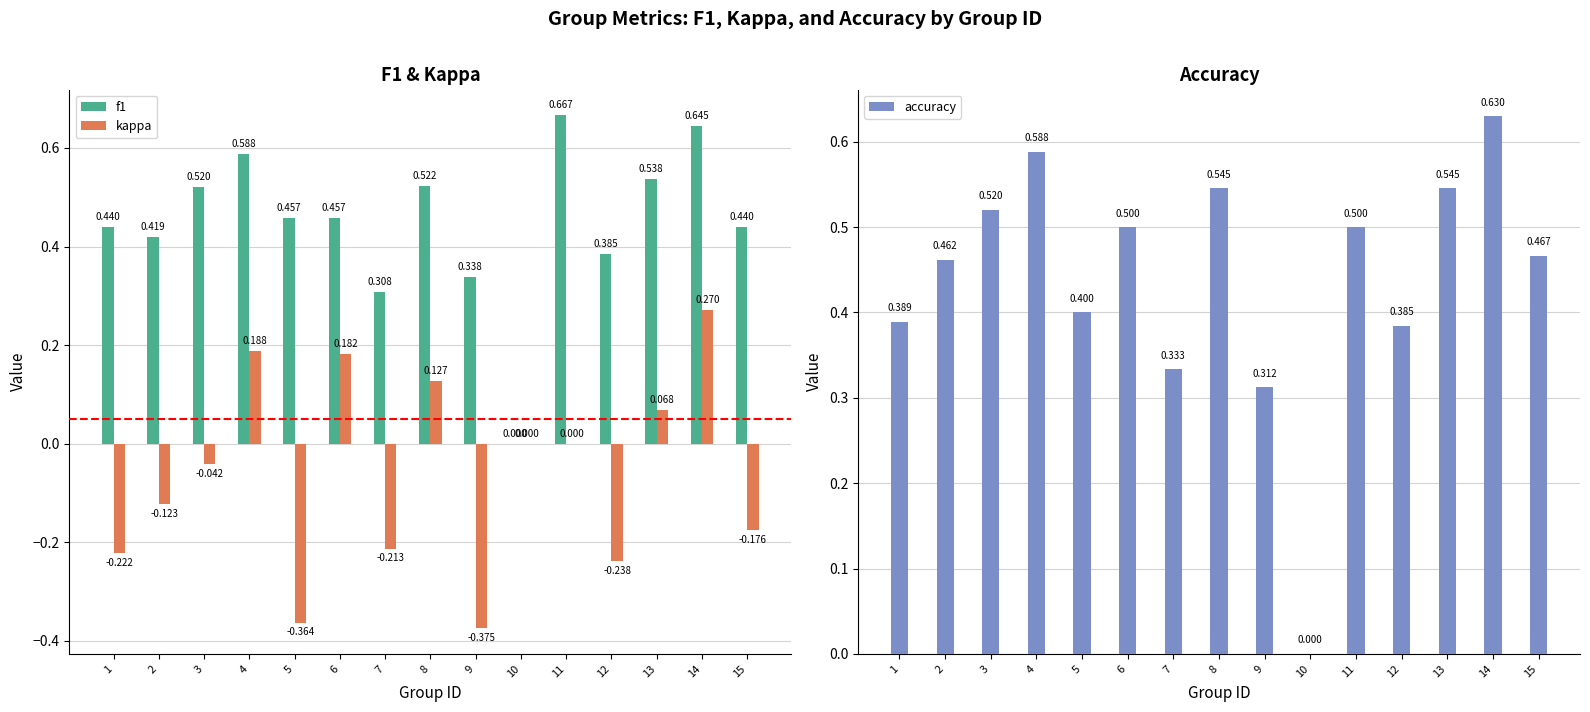

What are all the series names shown in the legend?

f1, kappa, accuracy